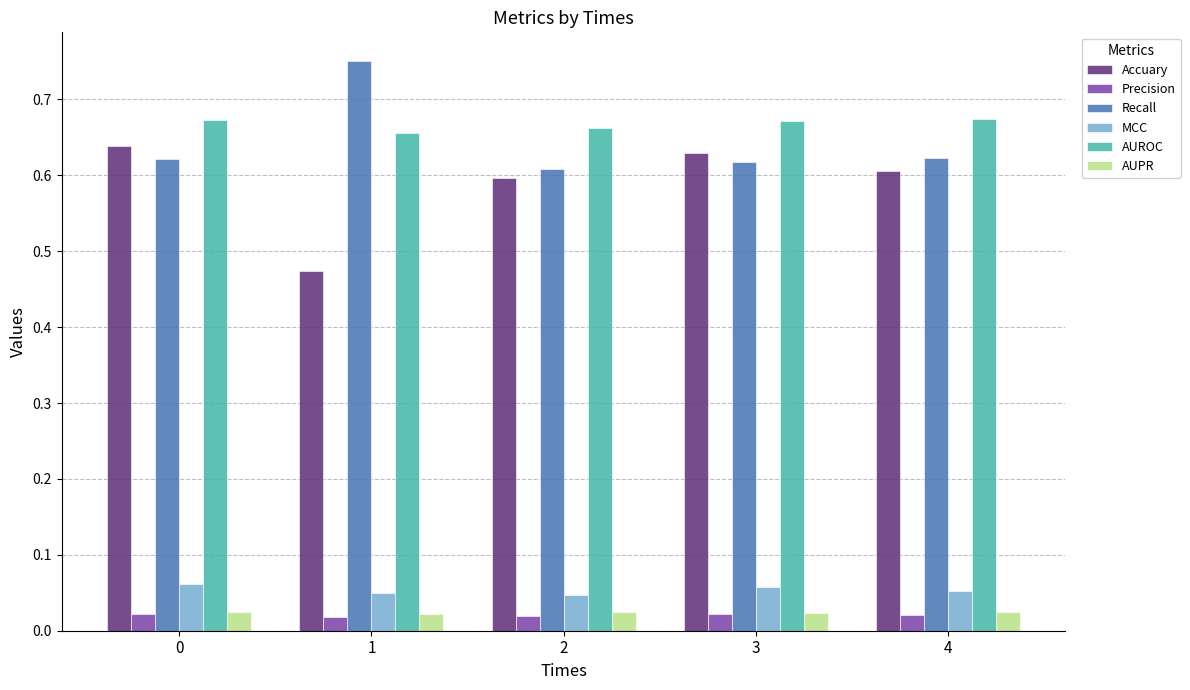

What are all the series names shown in the legend?

Accuary, Precision, Recall, MCC, AUROC, AUPR